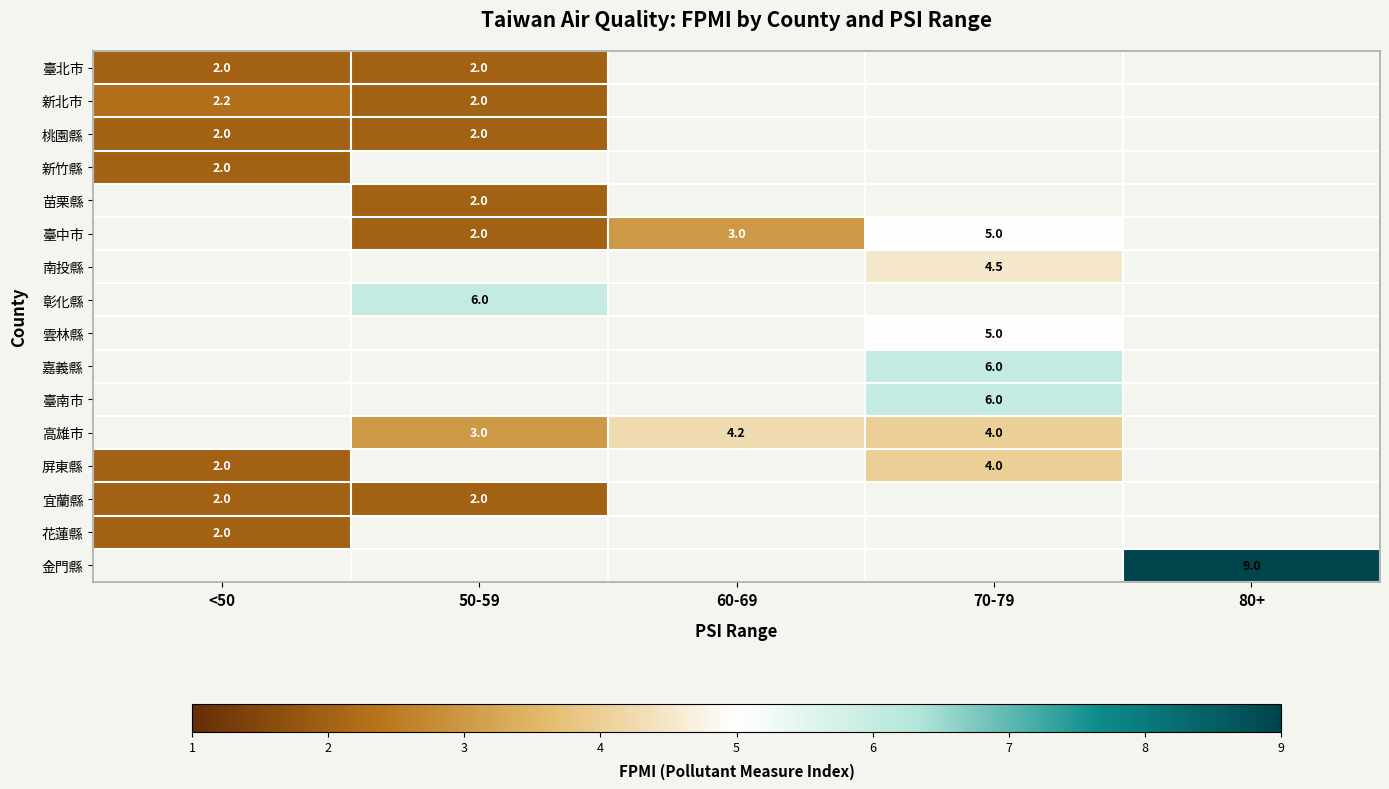

At how many categories does at least one series exceed 6?

1